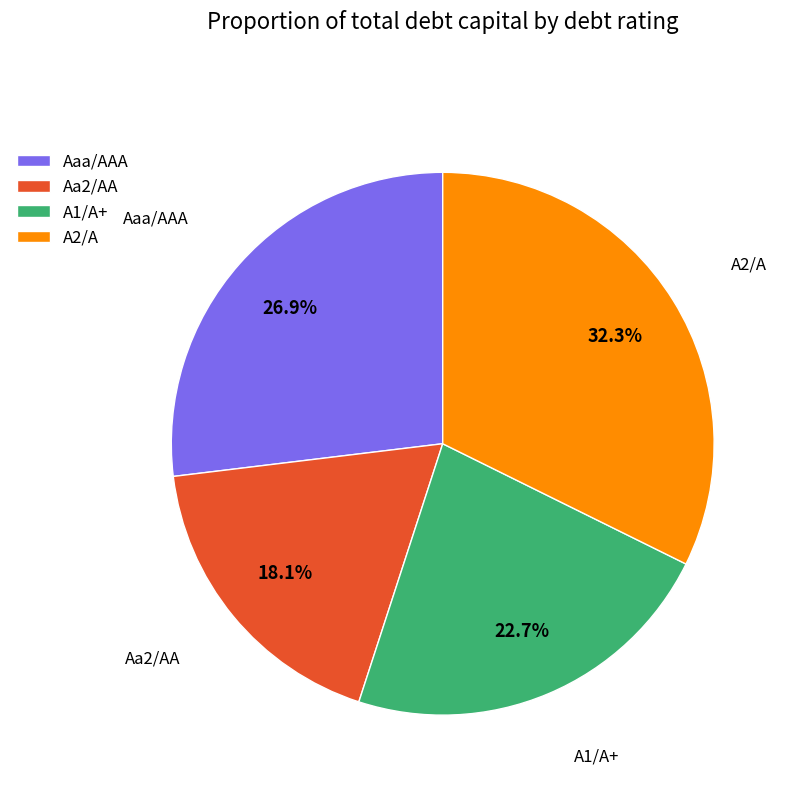

Does any single category account for the majority?

No